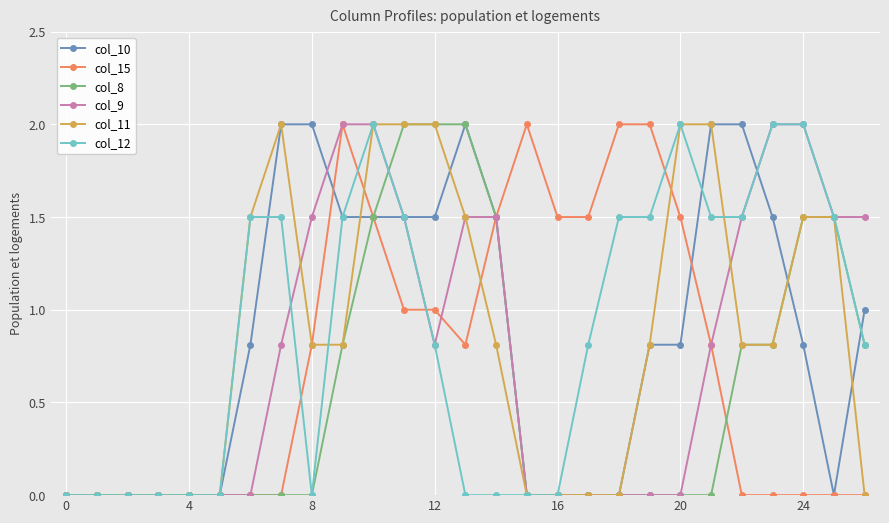

Which series has the largest total across all categories?

col_12